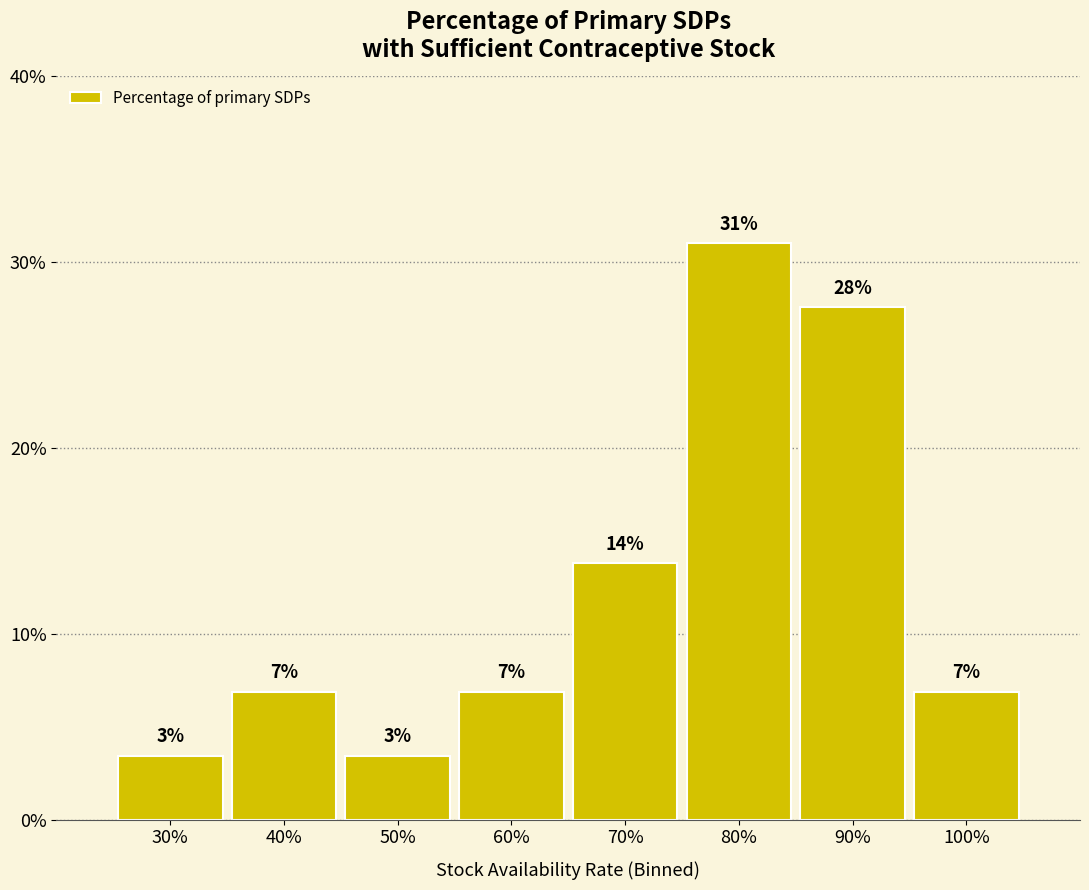

Does the chart contain any negative values?

No